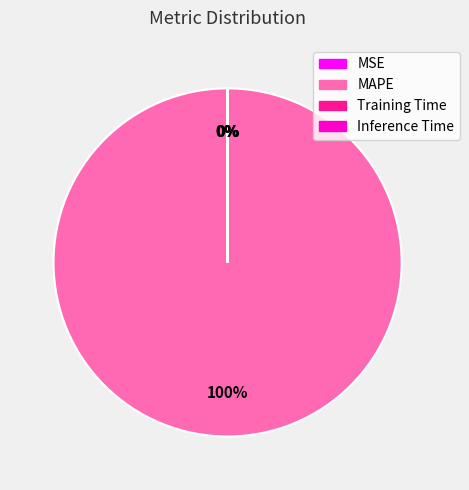

Which category accounts for the majority?

MAPE